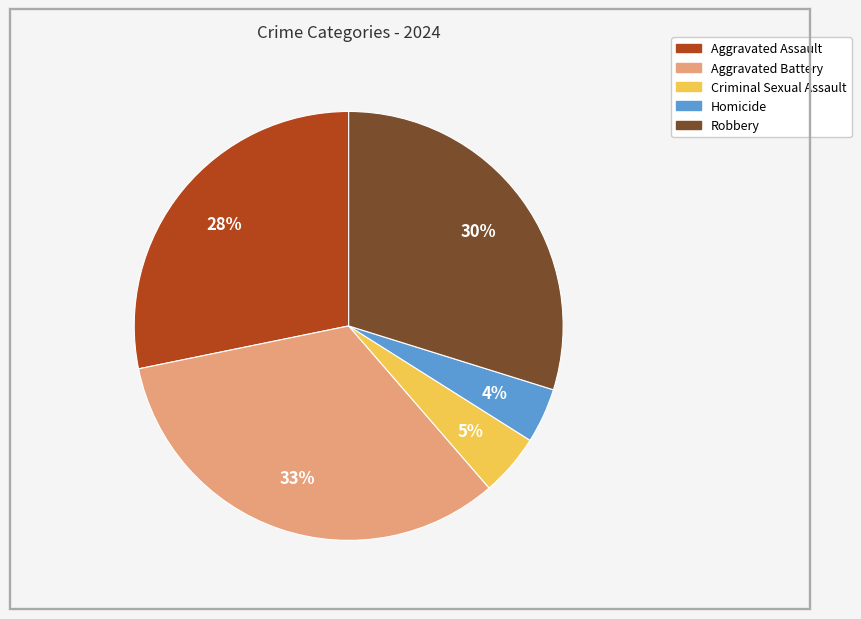

Between Aggravated Battery and Criminal Sexual Assault, which is larger?

Aggravated Battery